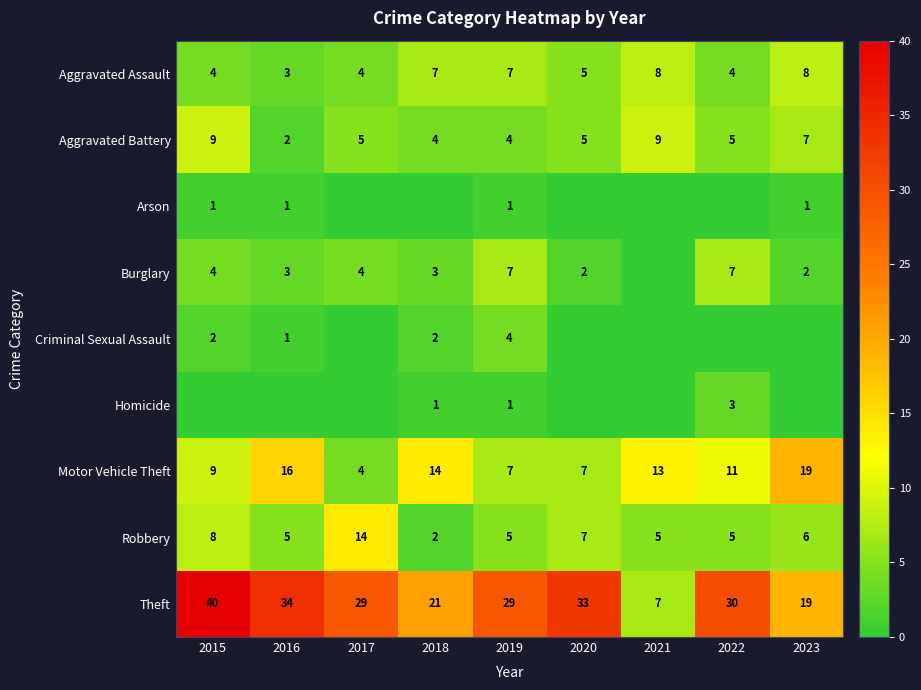

True or false: Burglary has a value of 7 at 2019.

True